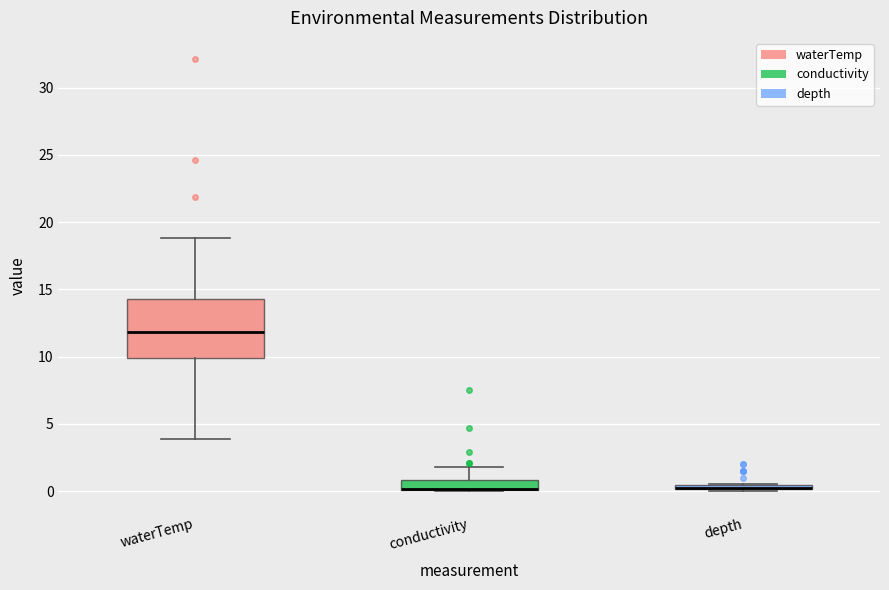

Which box is the tallest, from its lower edge to its upper edge?

waterTemp